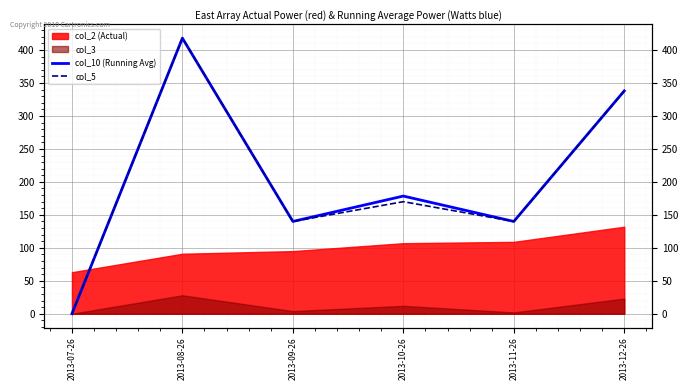

What is the difference between the maximum and minimum values in the col_5 series?

418.0